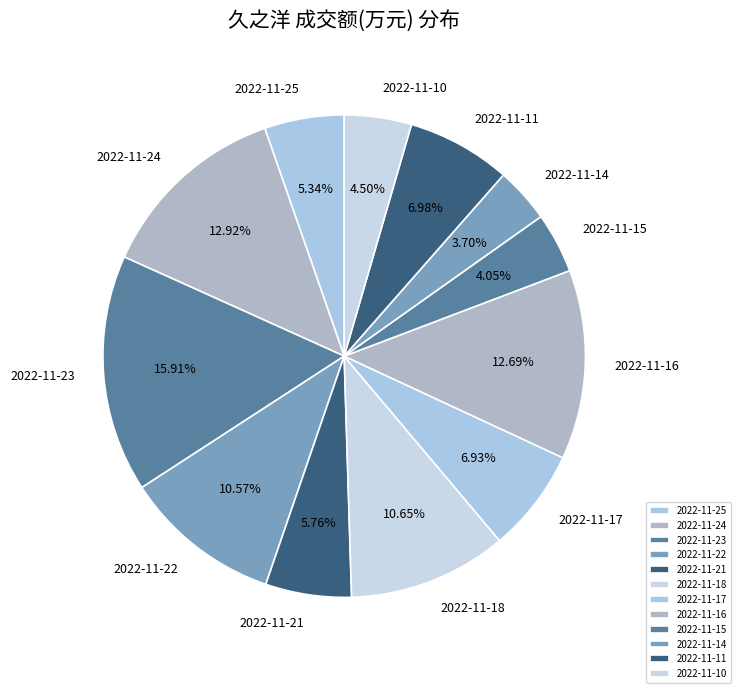

To the nearest percent, what portion does 2022-11-14 represent?

4%